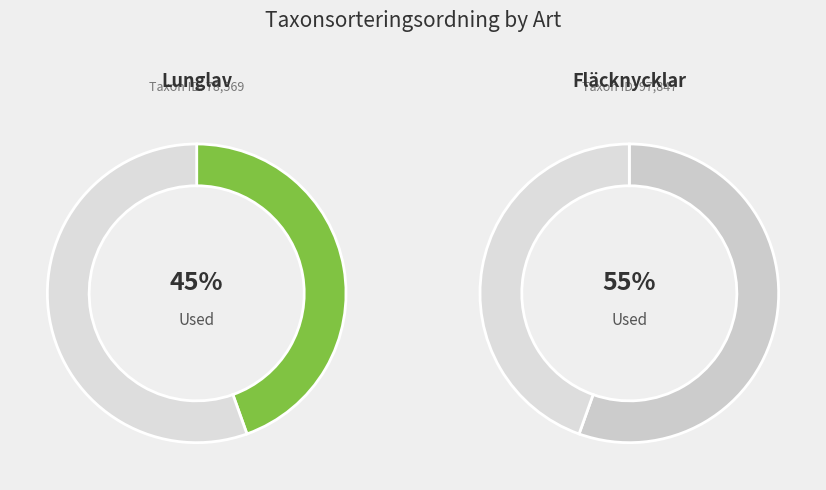

Combined, do Lunglav and Fläcknycklar account for over 50%?

Yes